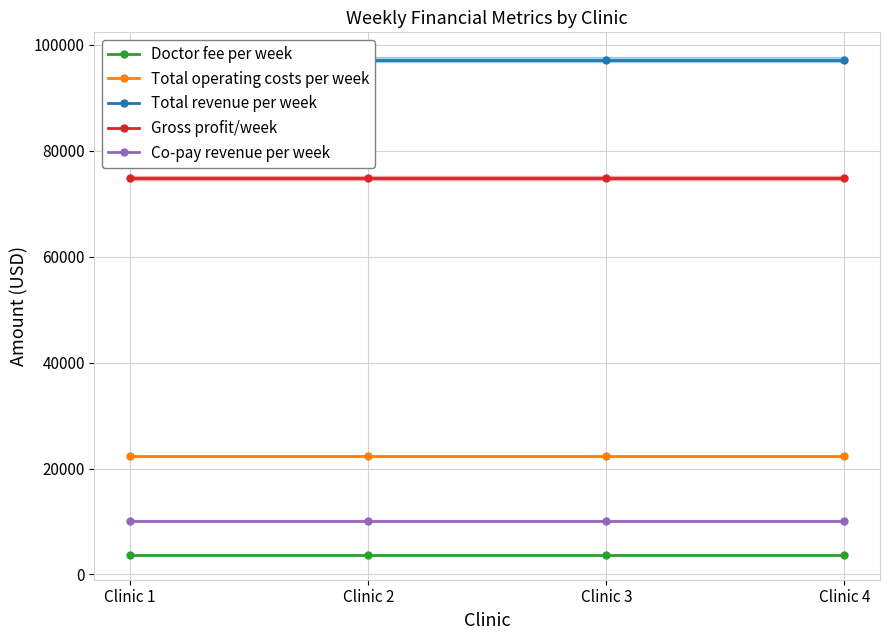

What are all the series names shown in the legend?

Doctor fee per week, Total operating costs per week, Total revenue per week, Gross profit/week, Co-pay revenue per week